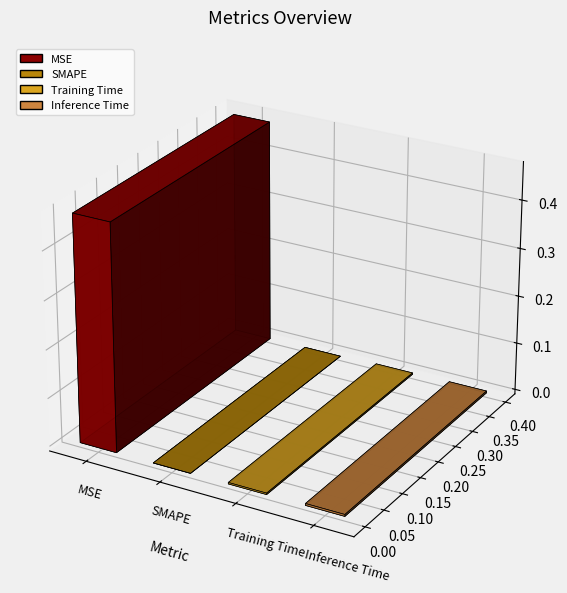

At which label is the value closest to 0?

SMAPE